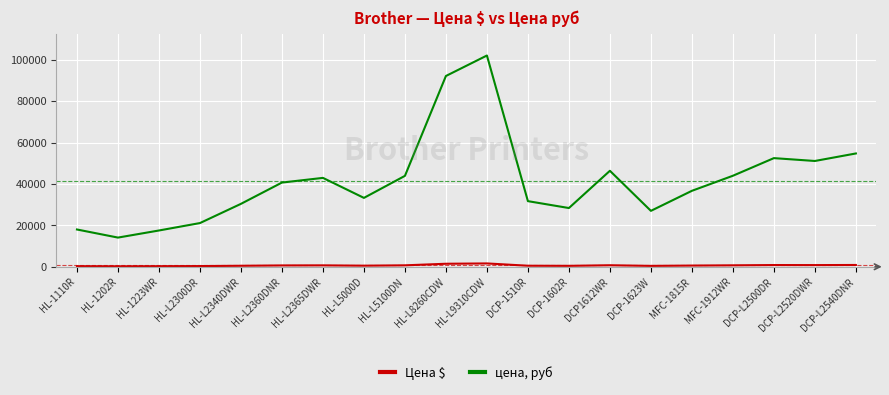

Where is цена, руб nearest to the value 58053?

DCP-L2540DNR